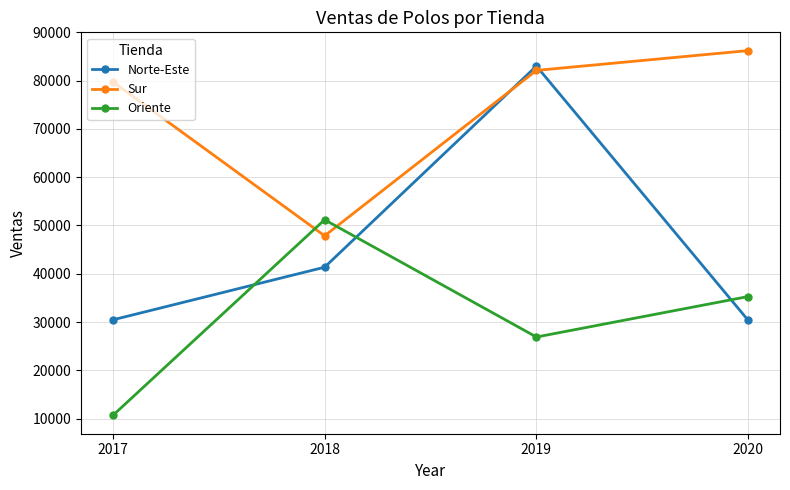

What is the value of the Sur point at the 2nd from the left?

47850